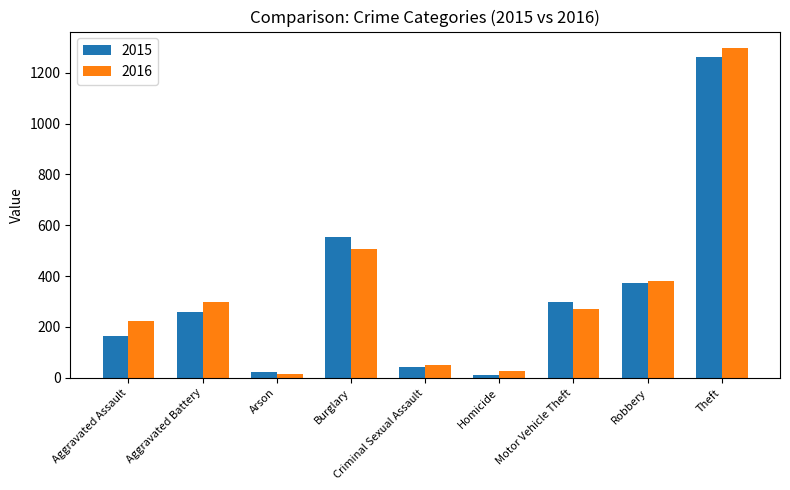

Read the 2015 value at Theft, to the nearest 10.

1260